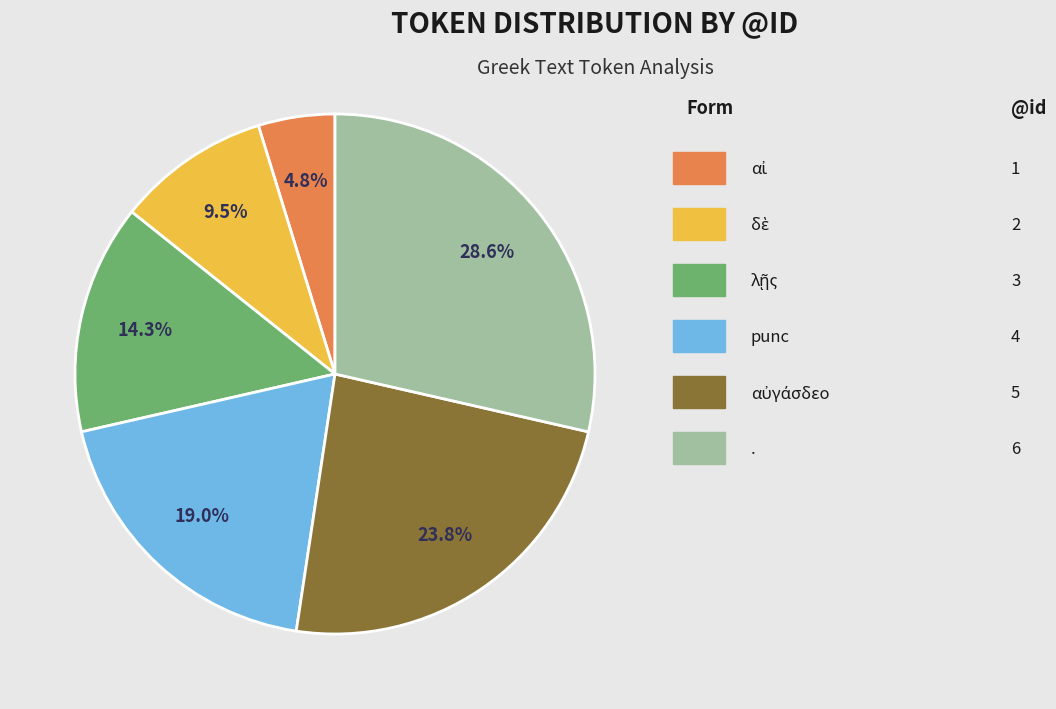

Does any single category account for the majority?

No